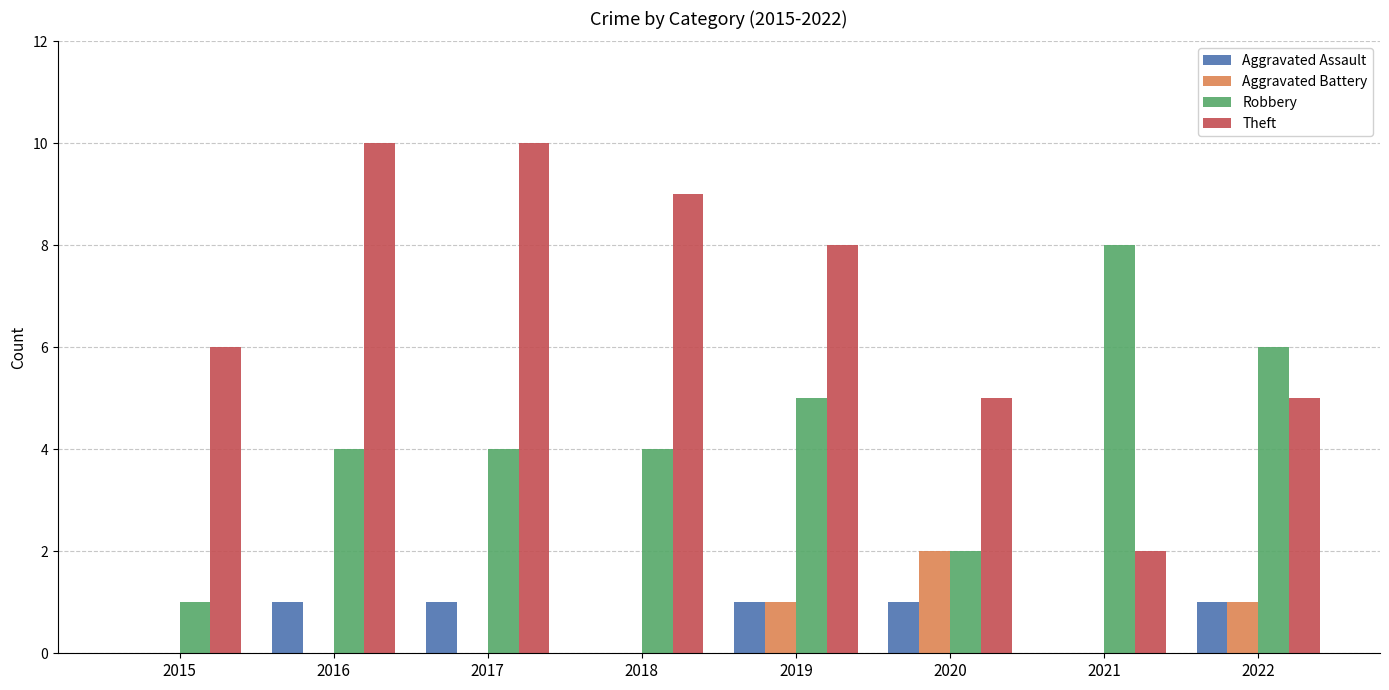

Is the value of Aggravated Assault at 2022 greater than the value of Robbery at 2020?

No